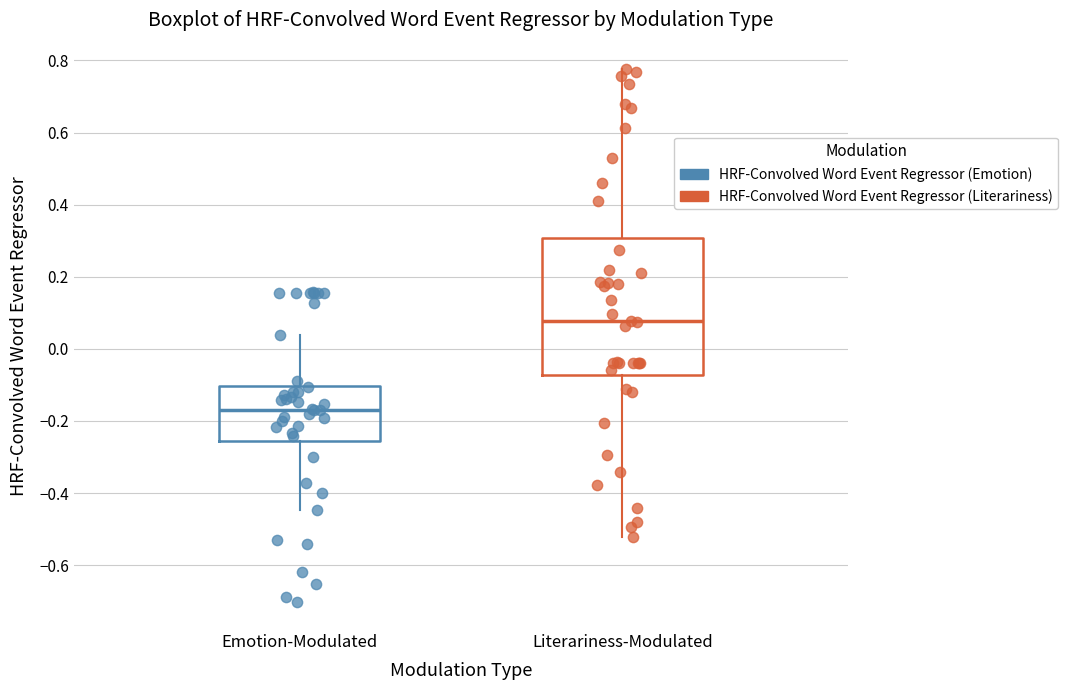

Comparing the boxes themselves (not the whiskers), which one is the tallest?

Literariness-Modulated